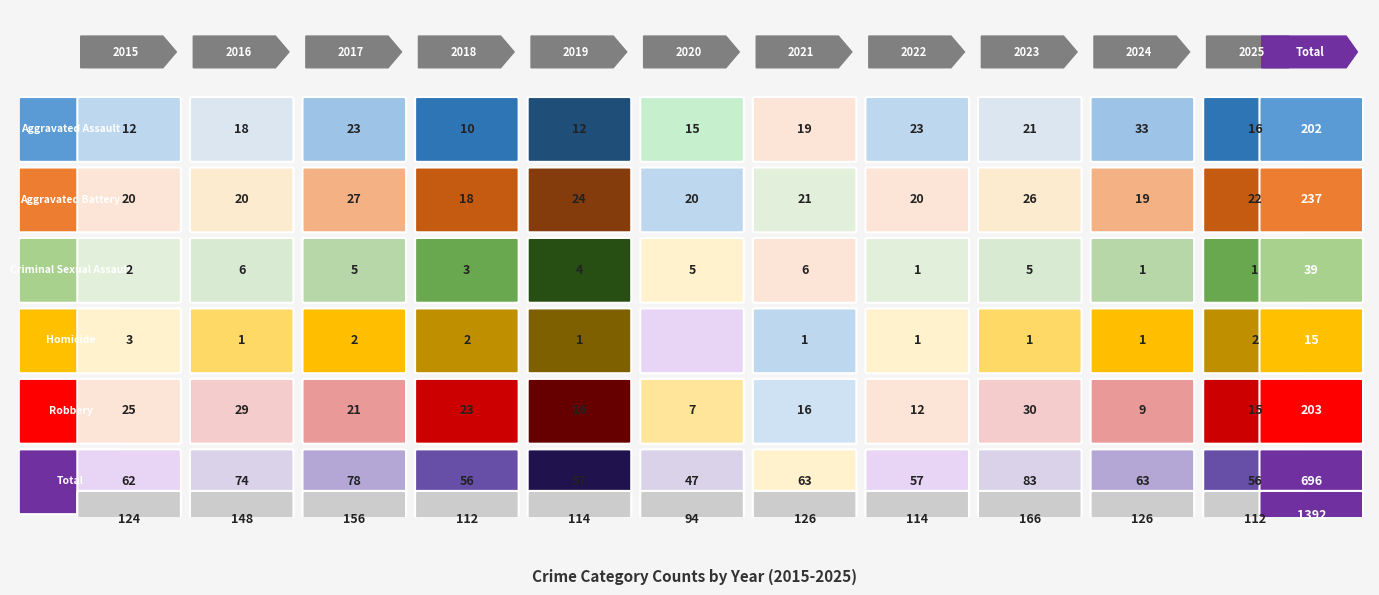

Reading left to right, extract all data points from this chart.

Aggravated Assault: 12	18	23	10	12	15	19	23	21	33	16
Aggravated Battery: 20	20	27	18	24	20	21	20	26	19	22
Criminal Sexual Assault: 2	6	5	3	4	5	6	1	5	1	1
Homicide: 3	1	2	2	1	0	1	1	1	1	2
Robbery: 25	29	21	23	16	7	16	12	30	9	15
Total: 62	74	78	56	57	47	63	57	83	63	56